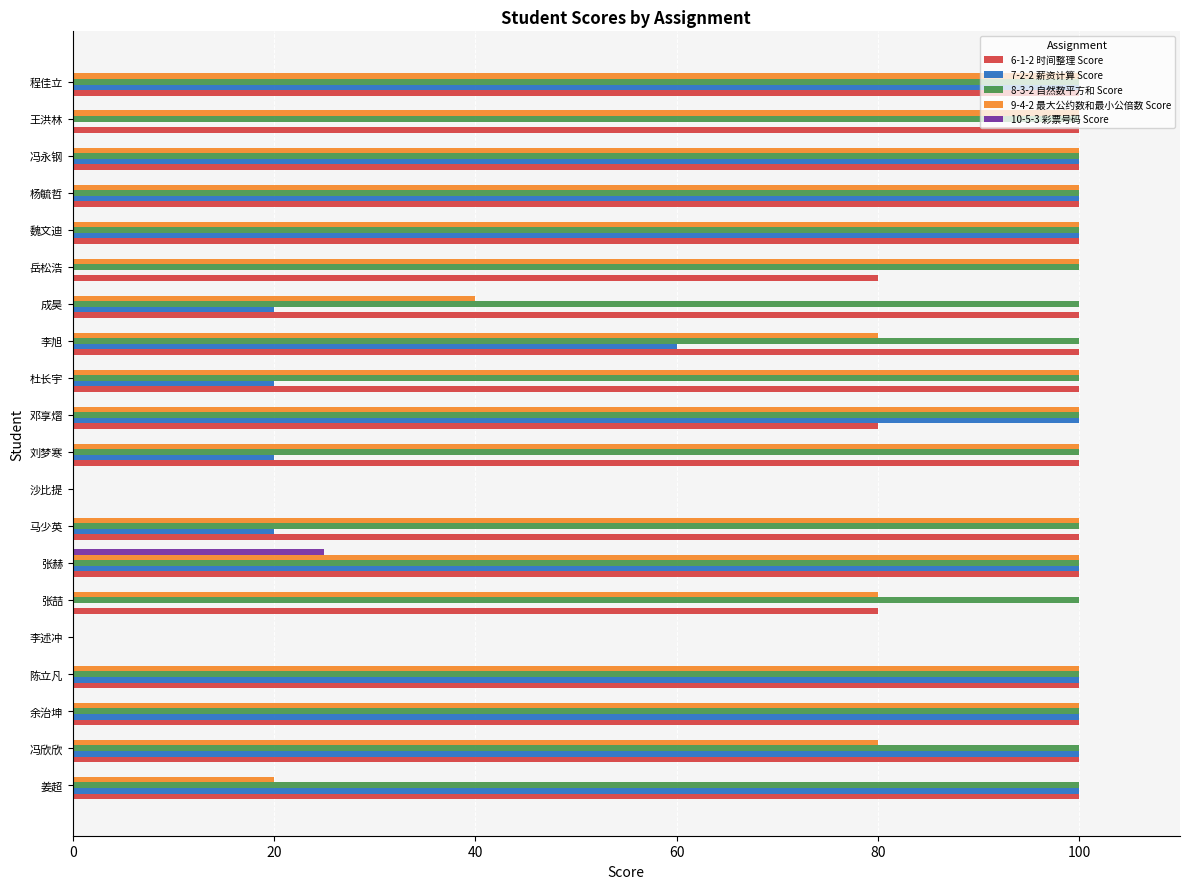

At which label is 9-4-2 最大公约数和最小公倍数 Score closest to 50?

成昊